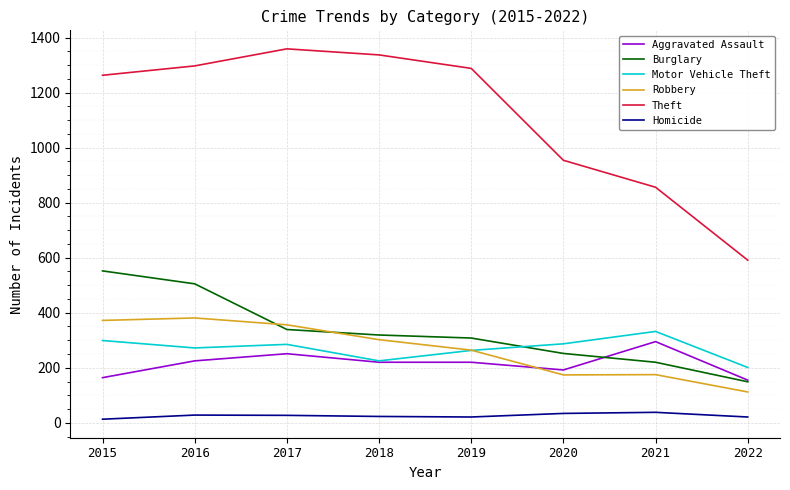

True or false: Burglary and Robbery intersect in this chart.

True